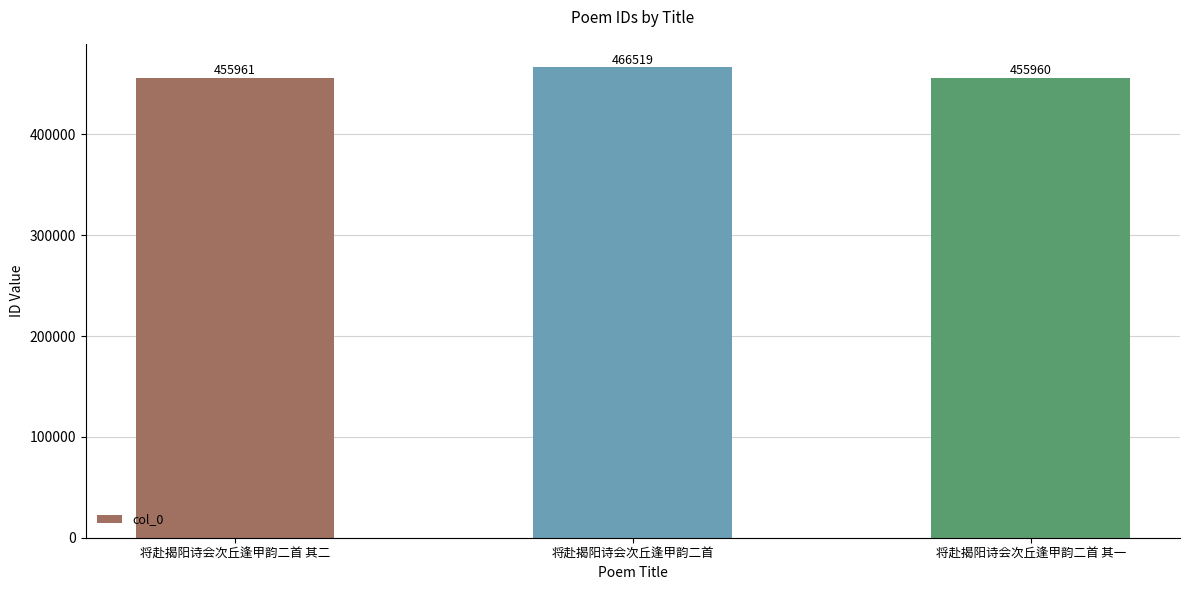

Reading left to right, what are all the values shown in this chart?

455961	466519	455960